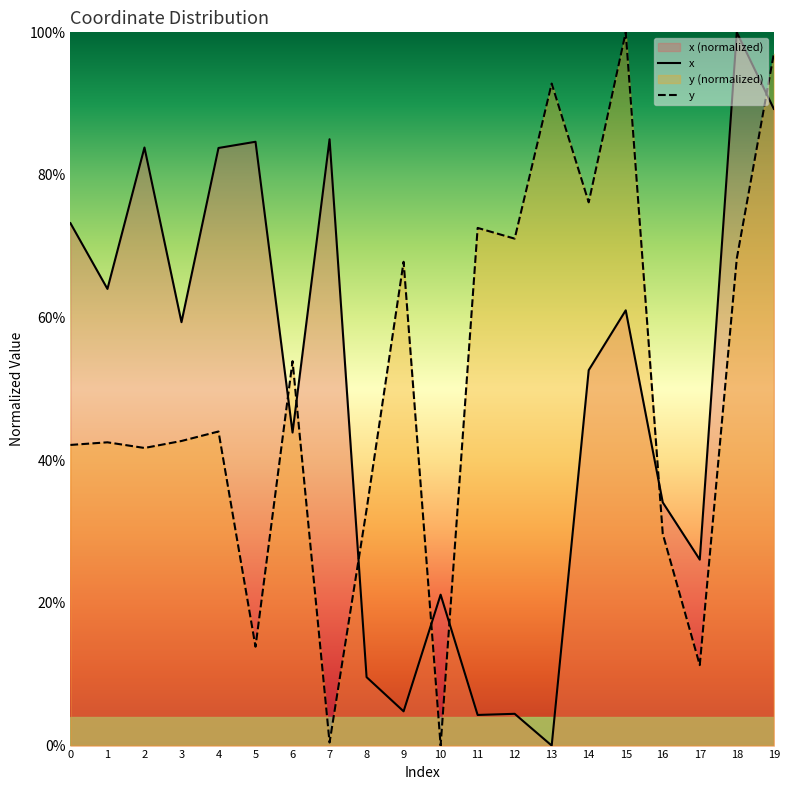

Which series has the largest total across all categories?

y